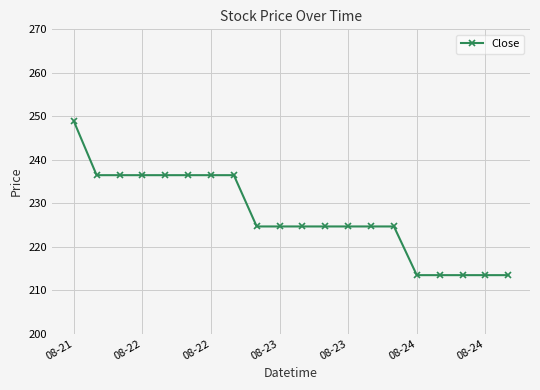

What is the average value?

227.2